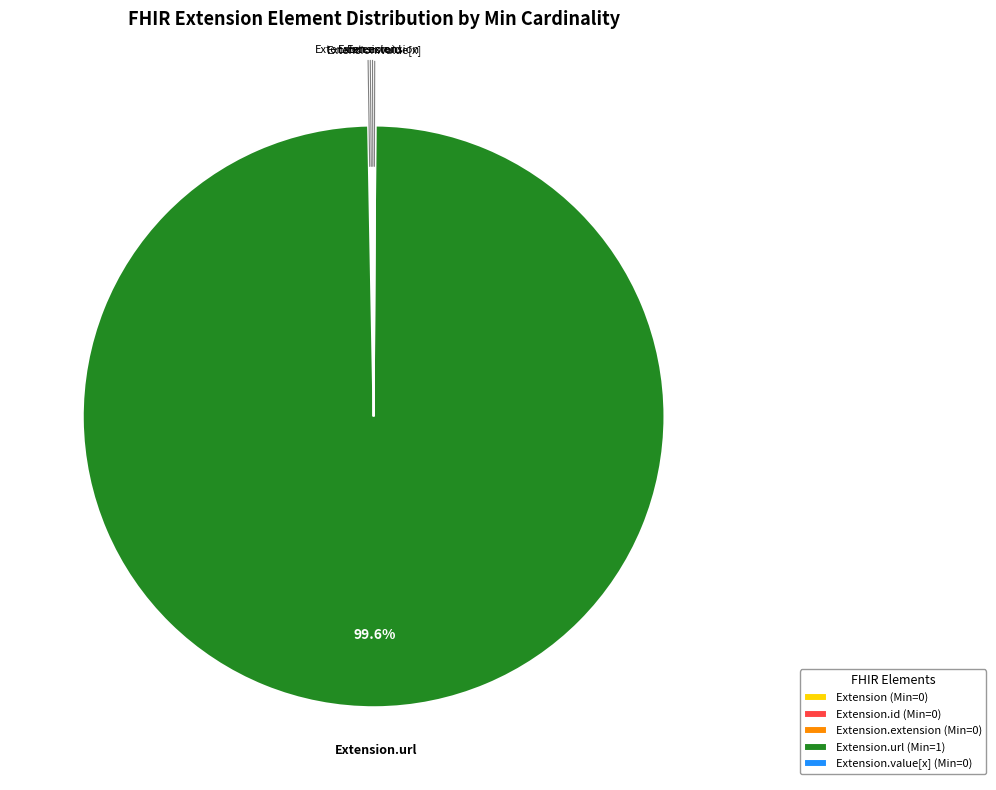

Does Extension.url (Min=1) represent more than half of the total?

Yes